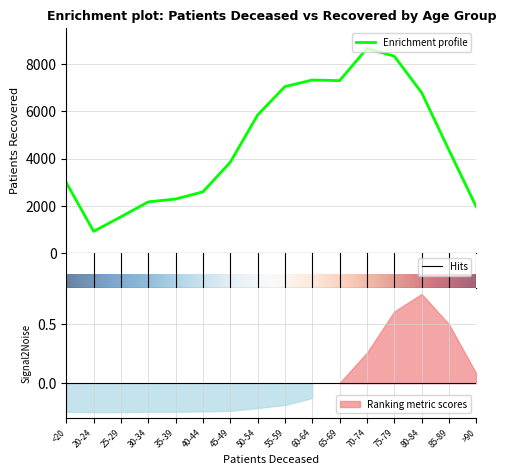

Reading right to left, transcribe all the data shown in this chart.

1959	4358	6795	8335	8659	7299	7326	7049	5843	3844	2593	2288	2167	1536	919	2982